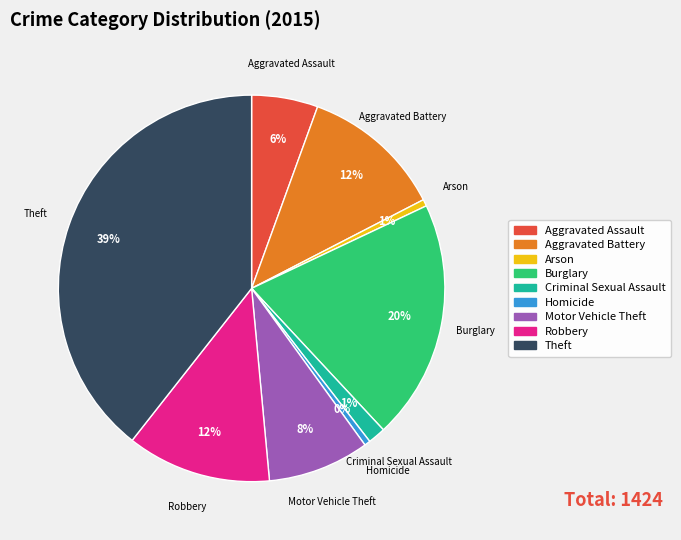

How many segments does this pie chart have?

9